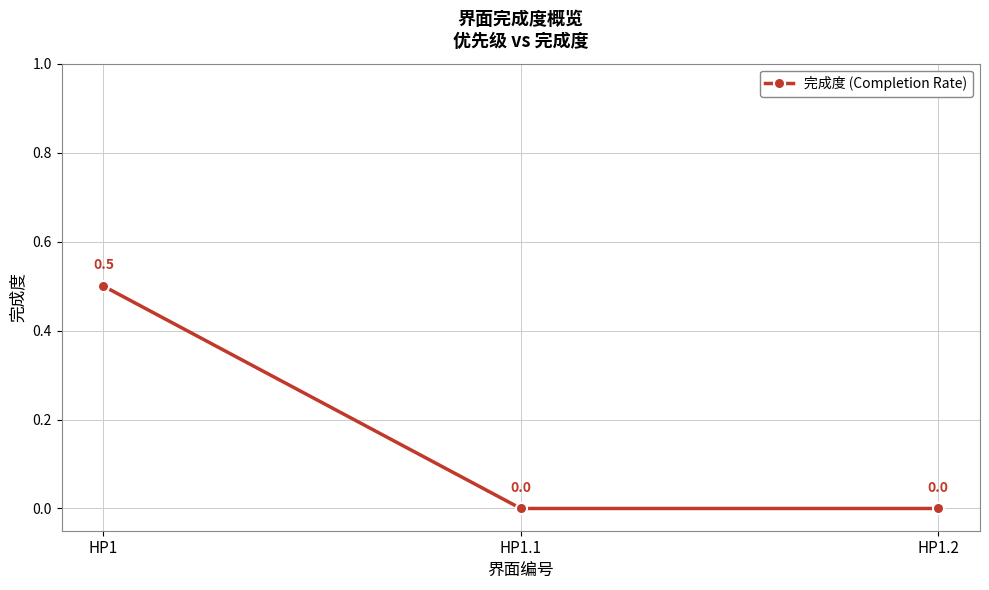

Which has a higher value, HP1 or HP1.2?

HP1